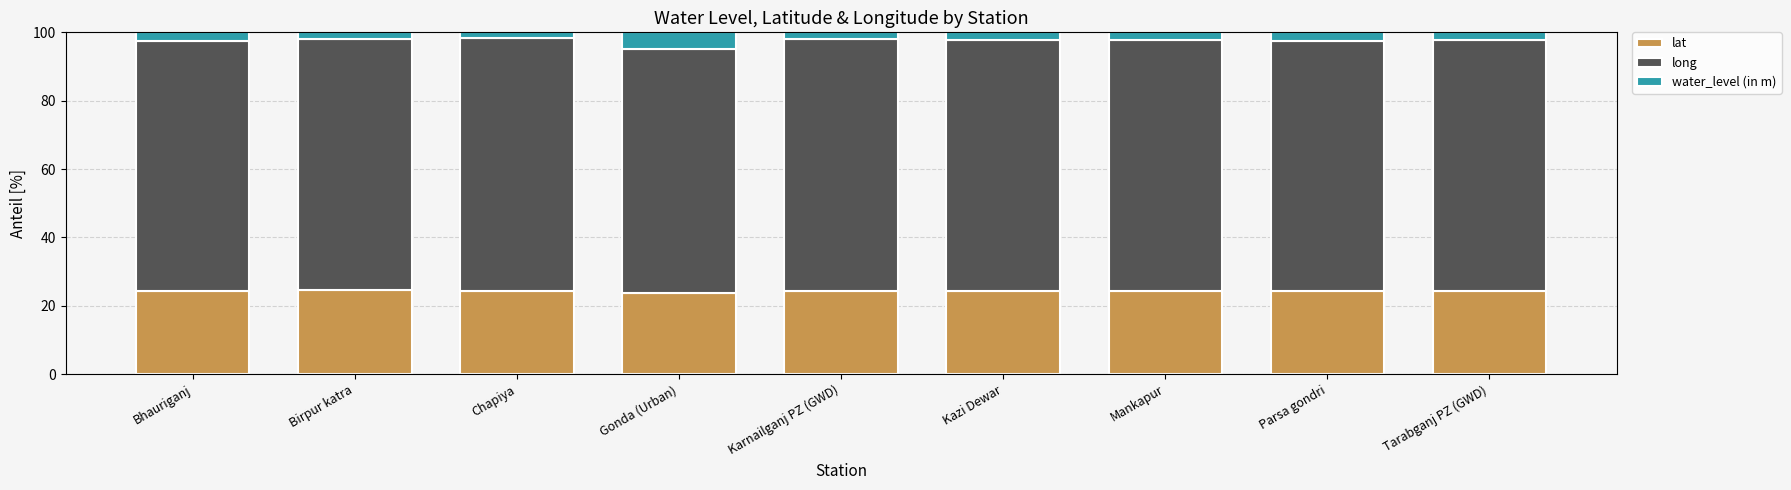

How many data points does each series have?

9